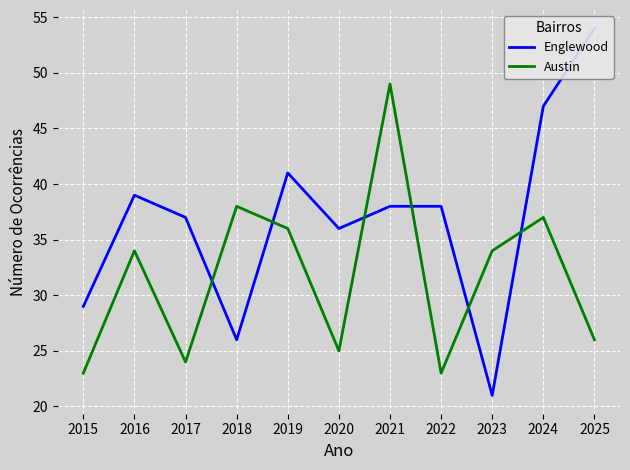

What is the smallest value displayed?

21